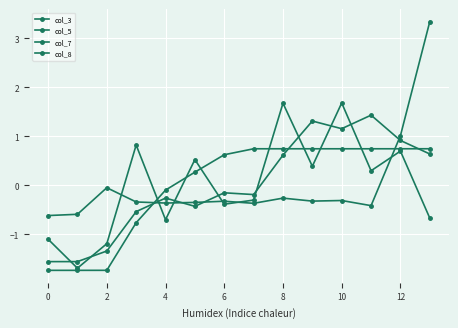

What is the label of the 5th point from the right?

9